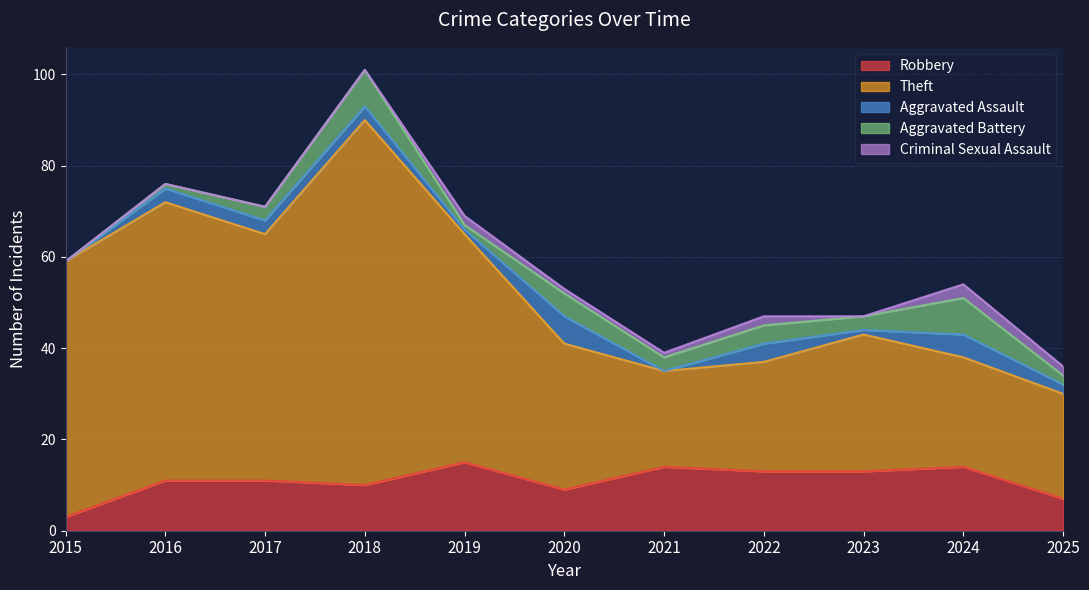

Which category has the lowest value in the Theft series?

2021